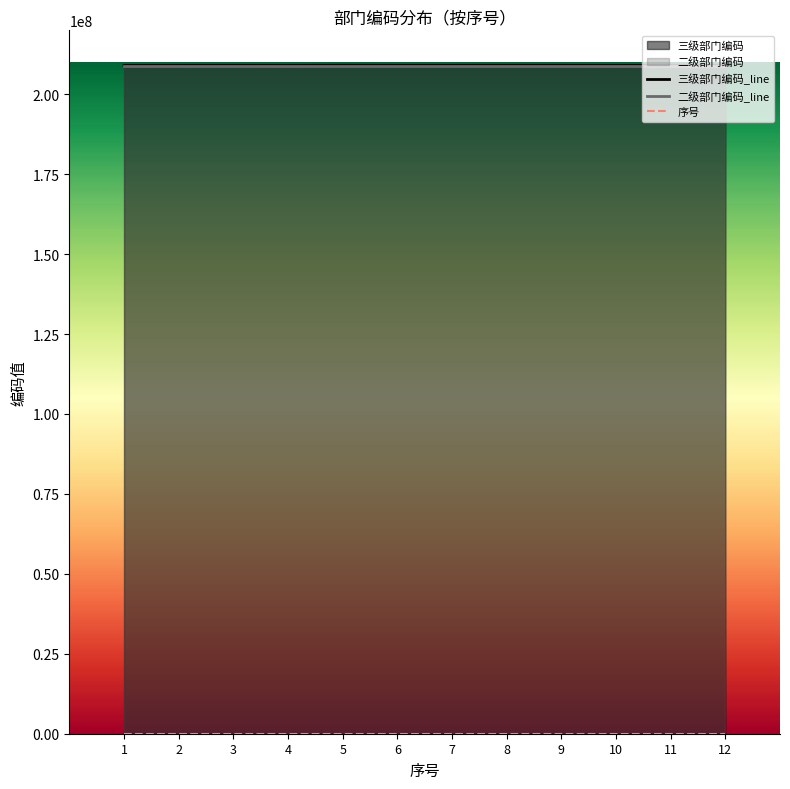

What is the smallest value displayed?

1